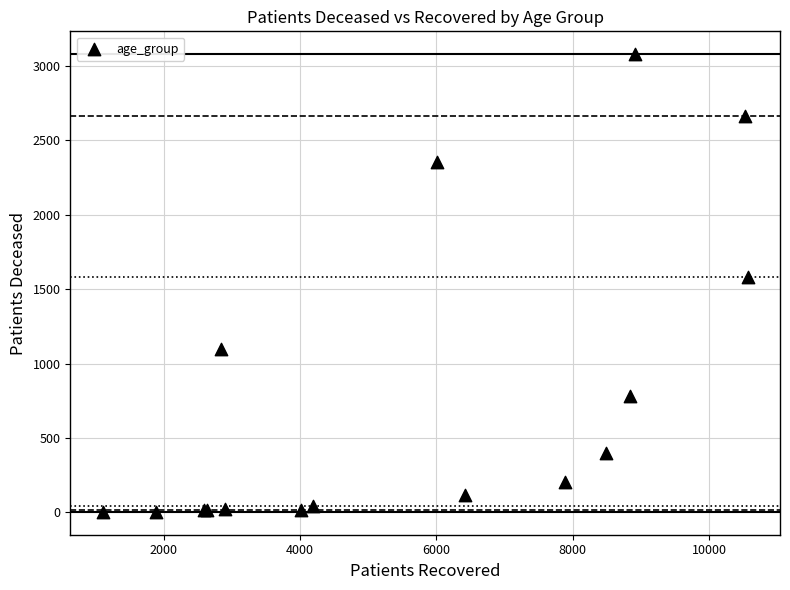

What Y value in the scatter plot is closest to 1541?

1580